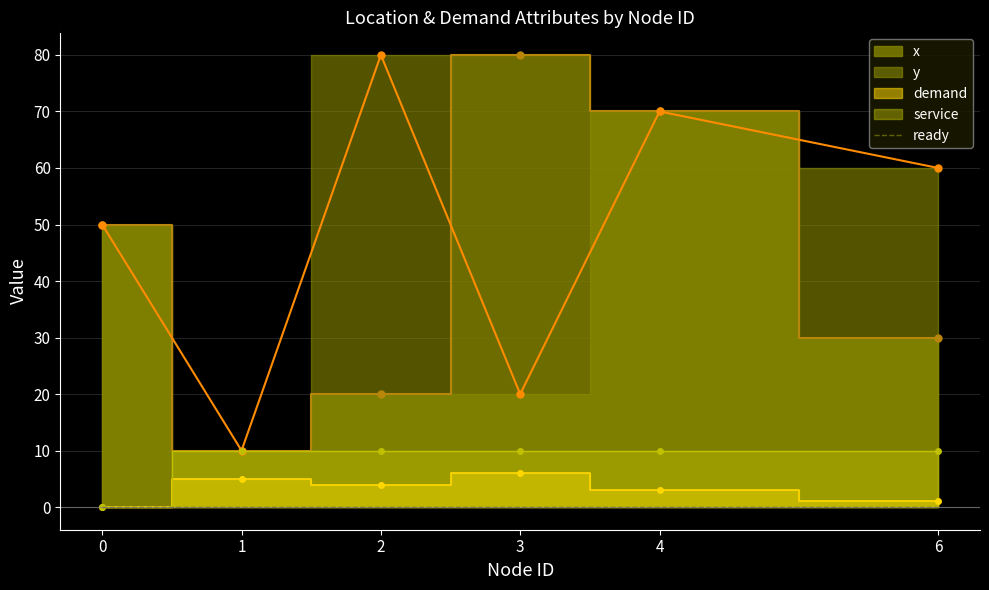

Which series has the largest total across all categories?

y